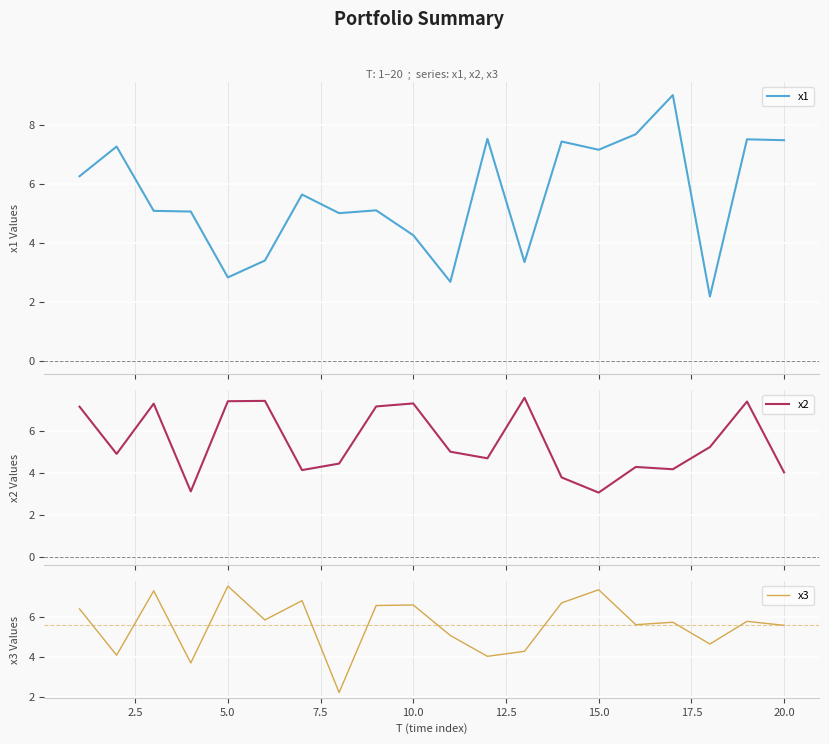

What is the value of the x2 point at the 12th from the left?

4.7